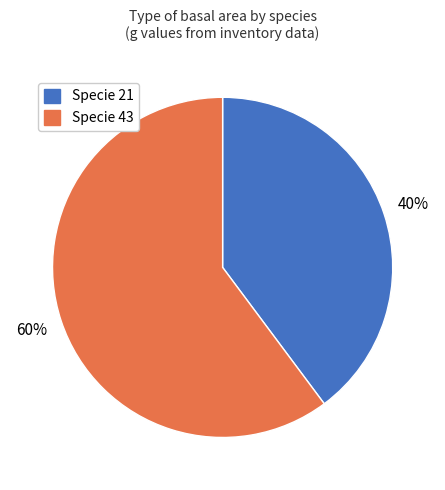

Rank the categories by value from lowest to highest.

Specie 21, Specie 43